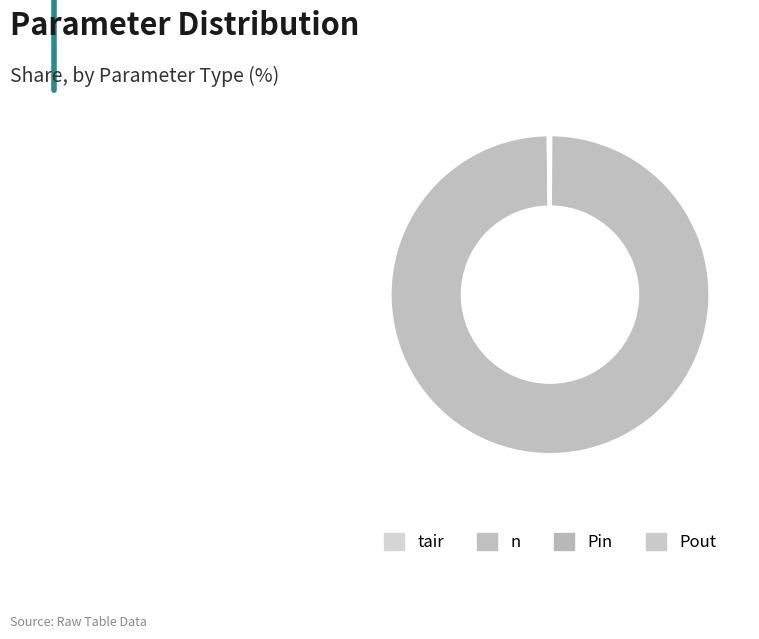

Which category has the biggest portion of the pie?

n